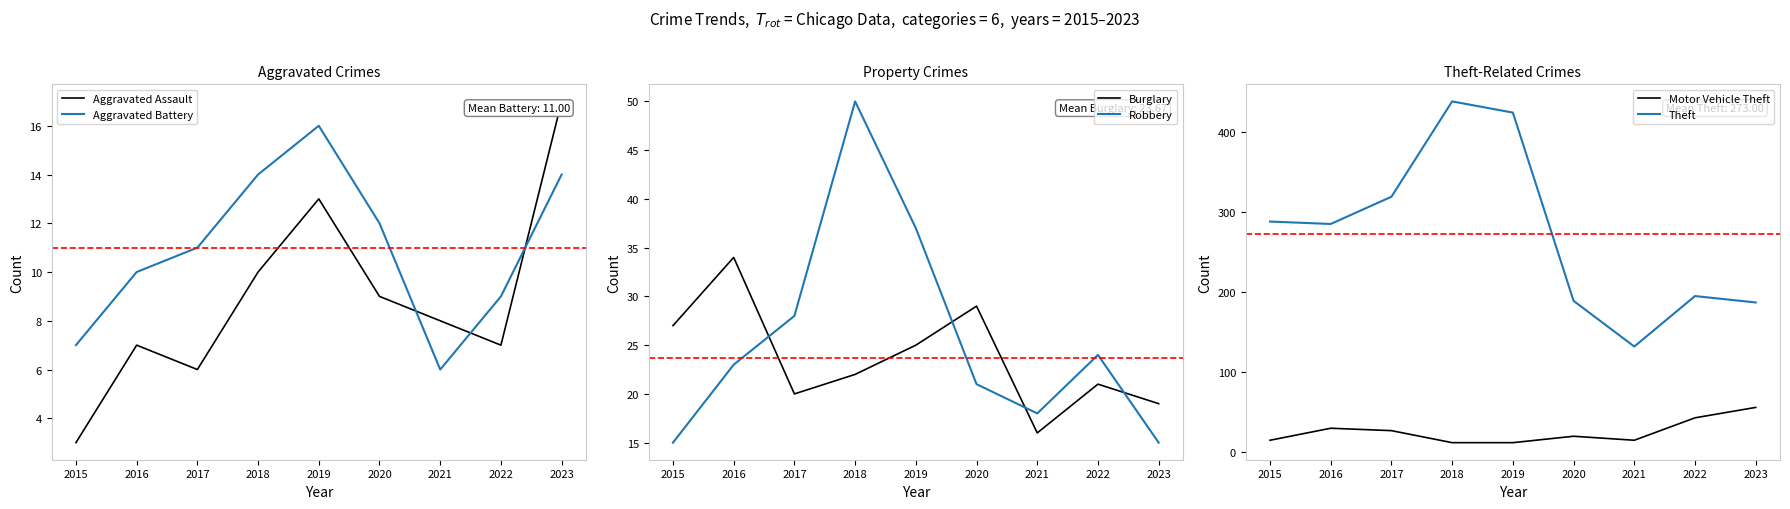

True or false: Burglary and Aggravated Battery cross at least once.

False